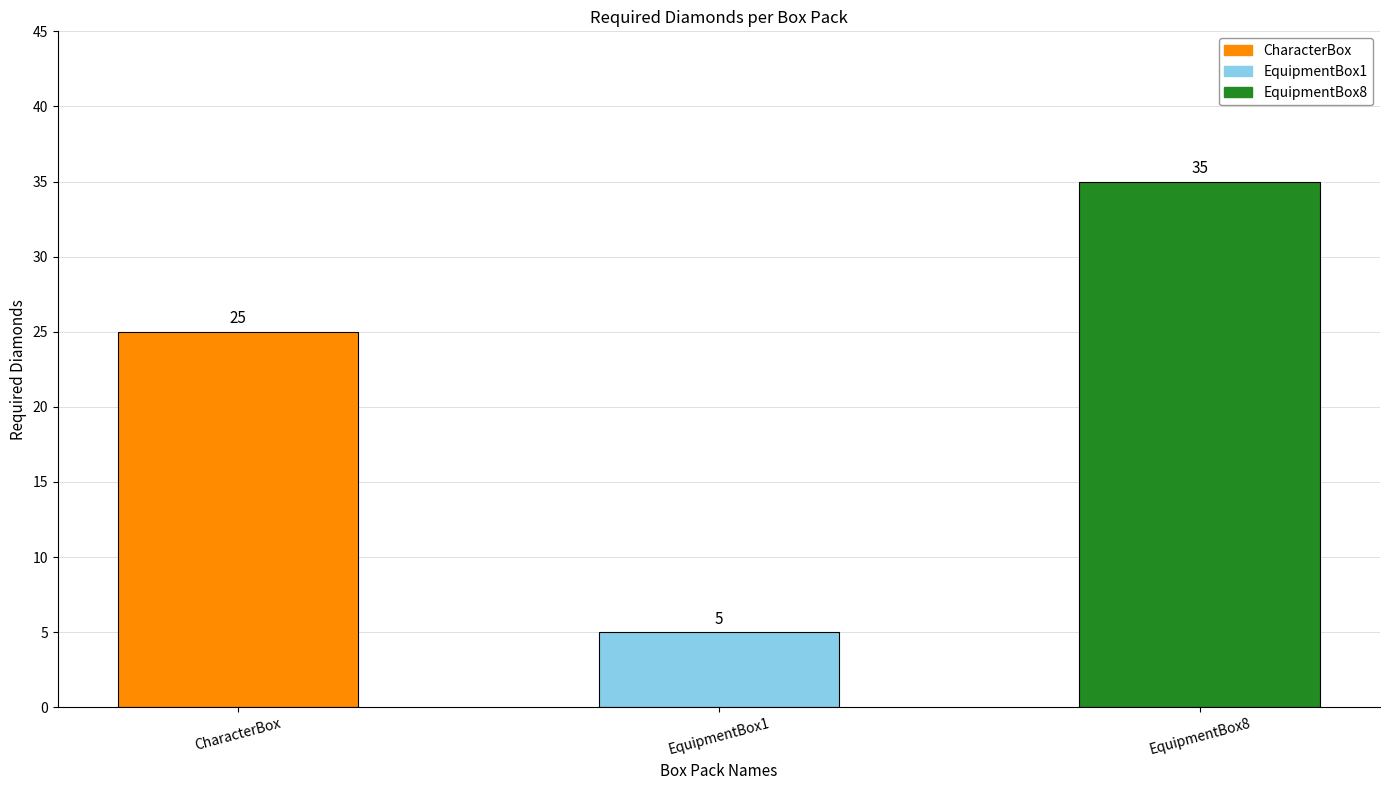

At which label is the value closest to 20?

CharacterBox